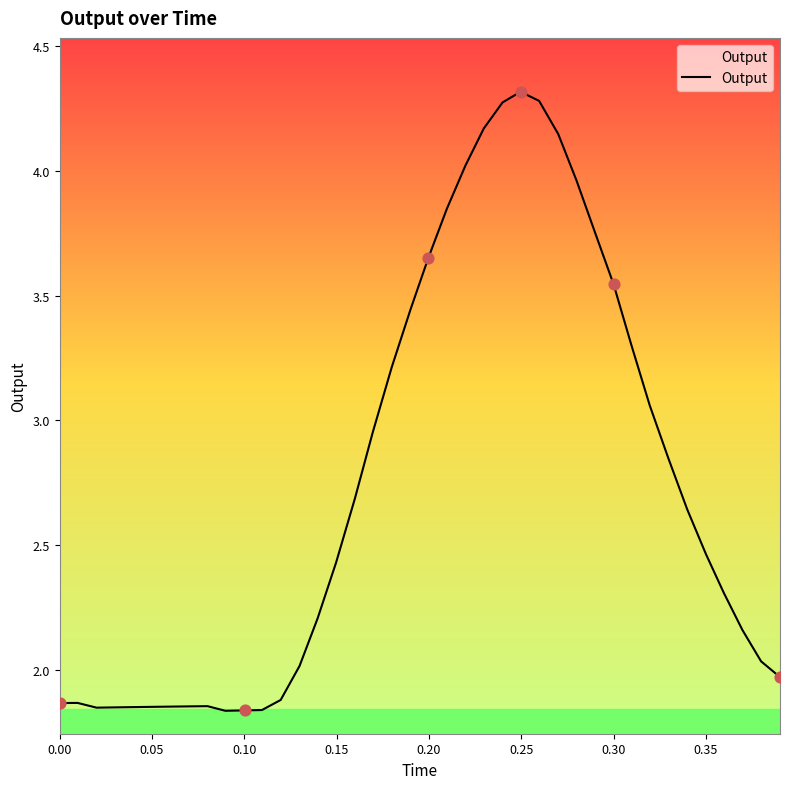

What is the greatest value displayed?

4.3